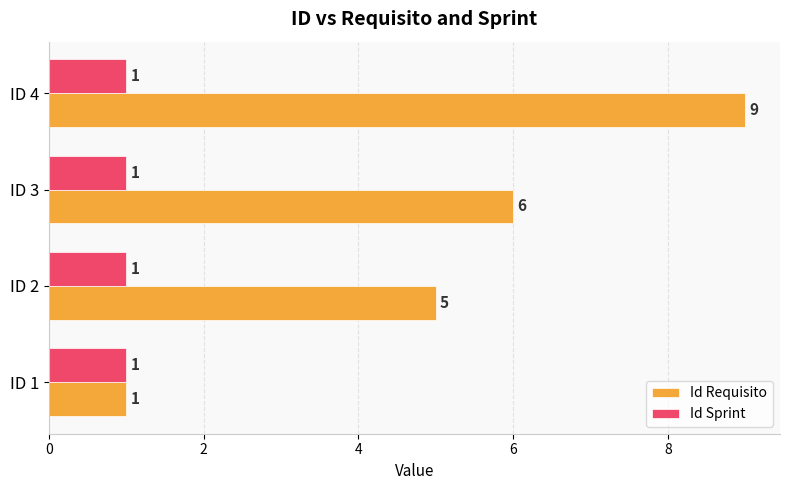

Which label corresponds to the largest value in the chart?

ID 4